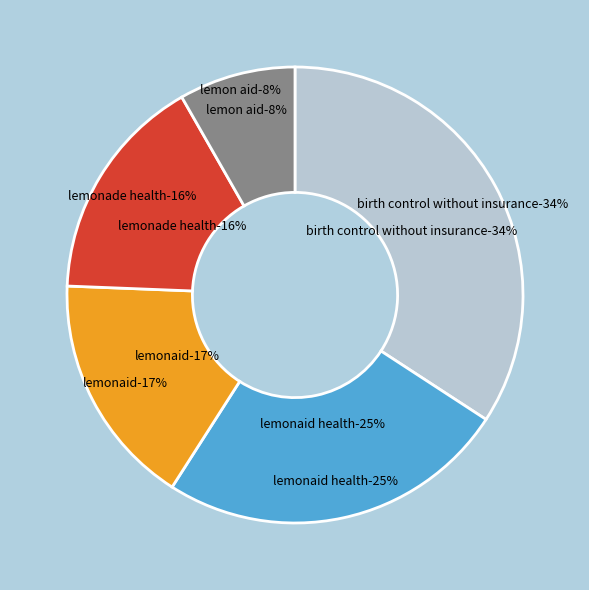

Is the sum of 0 and 10 greater than half?

No